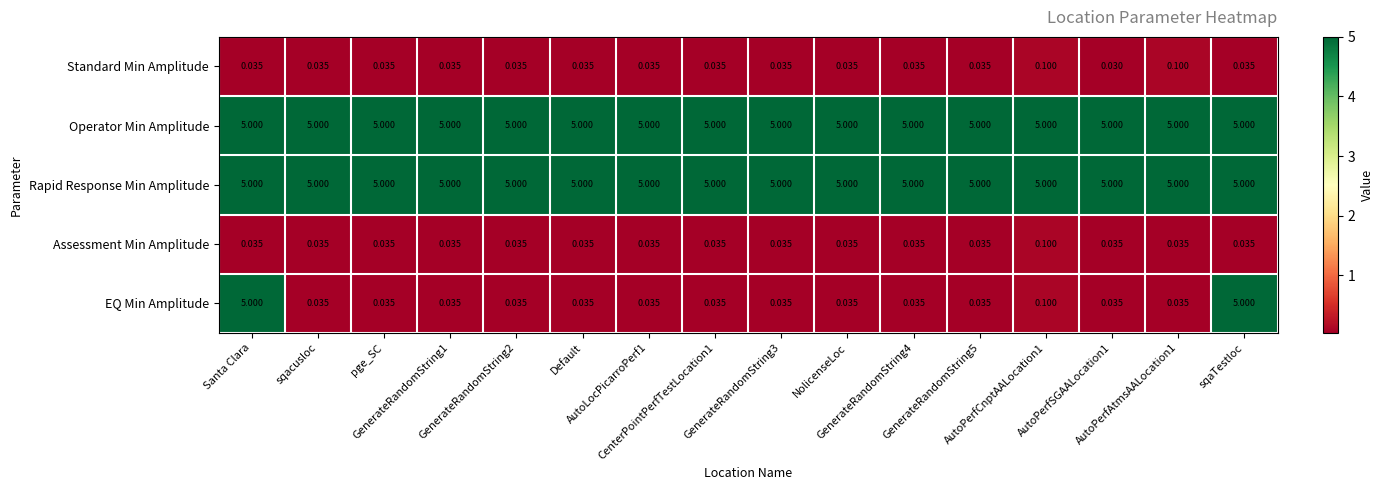

Which series has the widest spread of values?

EQ Min Amplitude